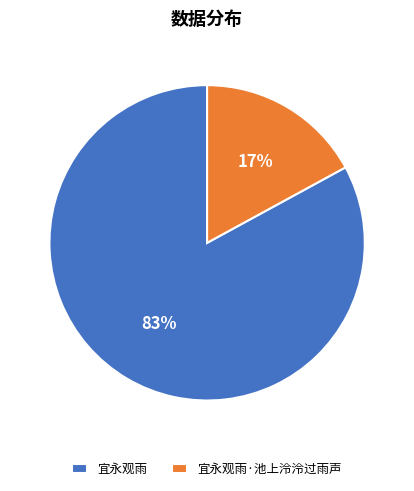

The 宜永观雨 slice represents 83% of the pie. True or false?

True